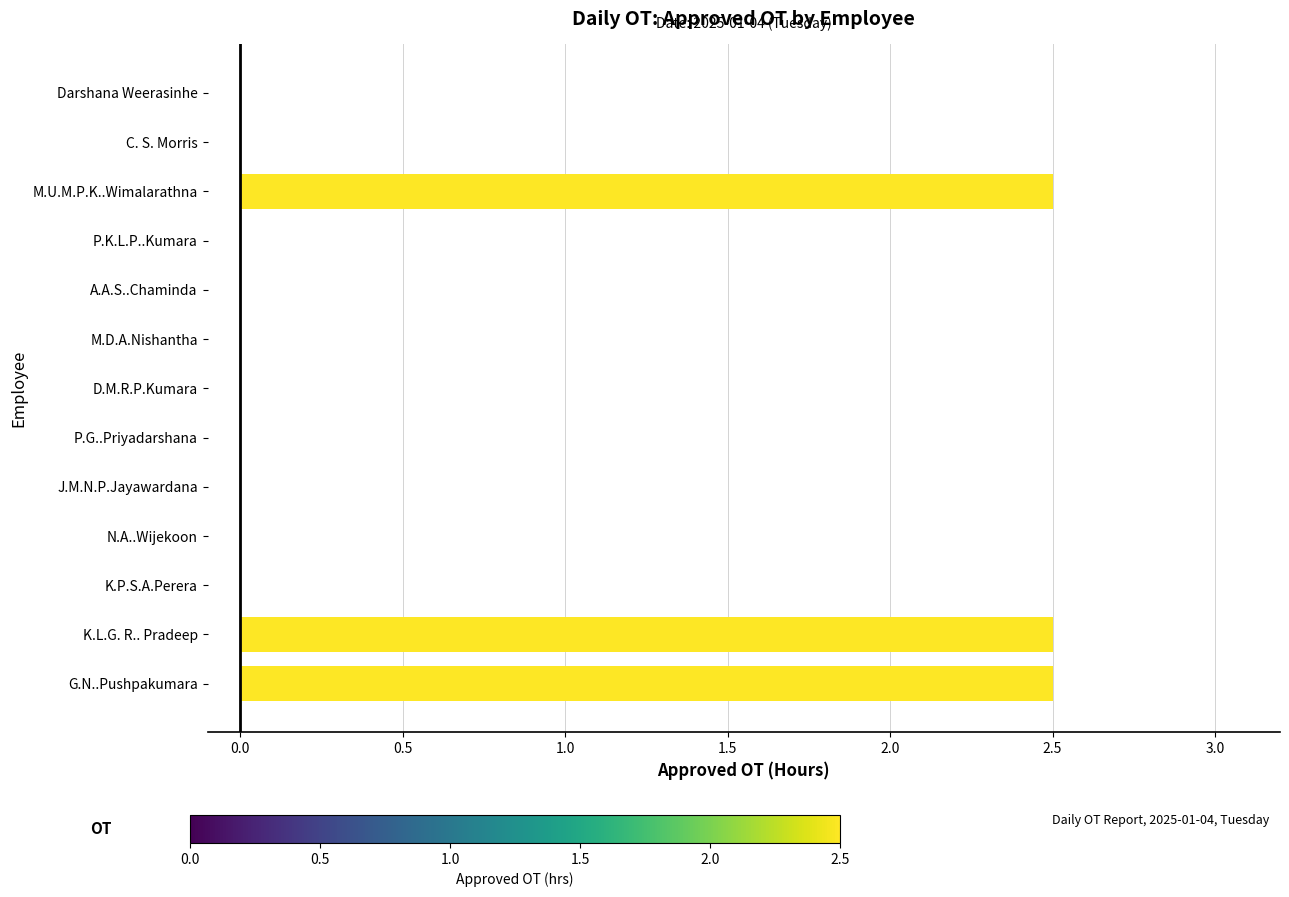

What is the greatest value displayed?

2.5